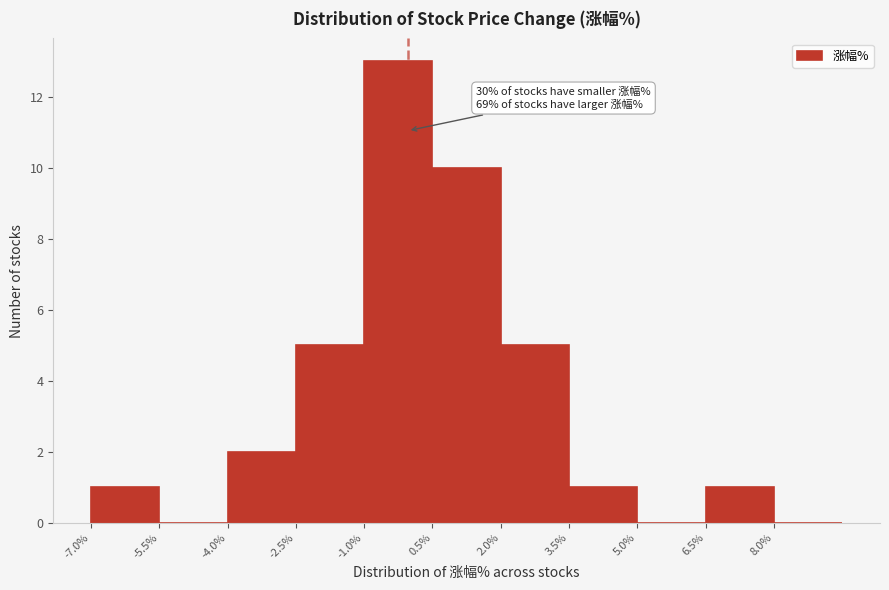

Which range on the x-axis has the tallest bar?

-1.0 to 0.5